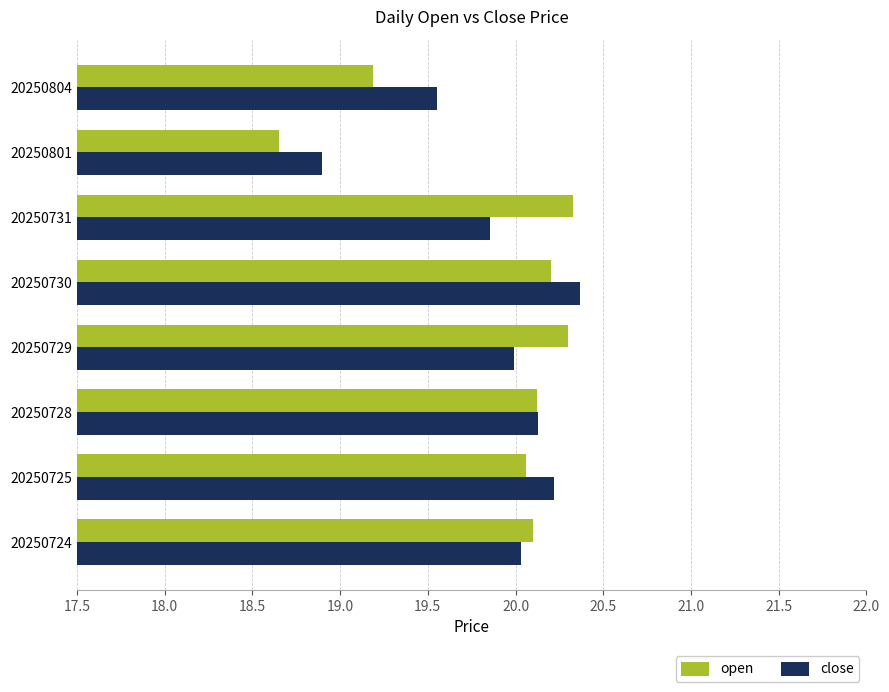

True or false: close has a value of 33.6 at 20250724.

False